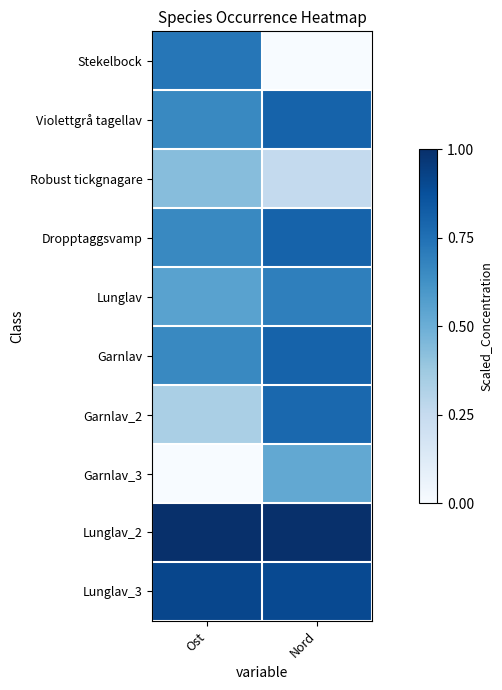

At how many categories does at least one series exceed 0?

2